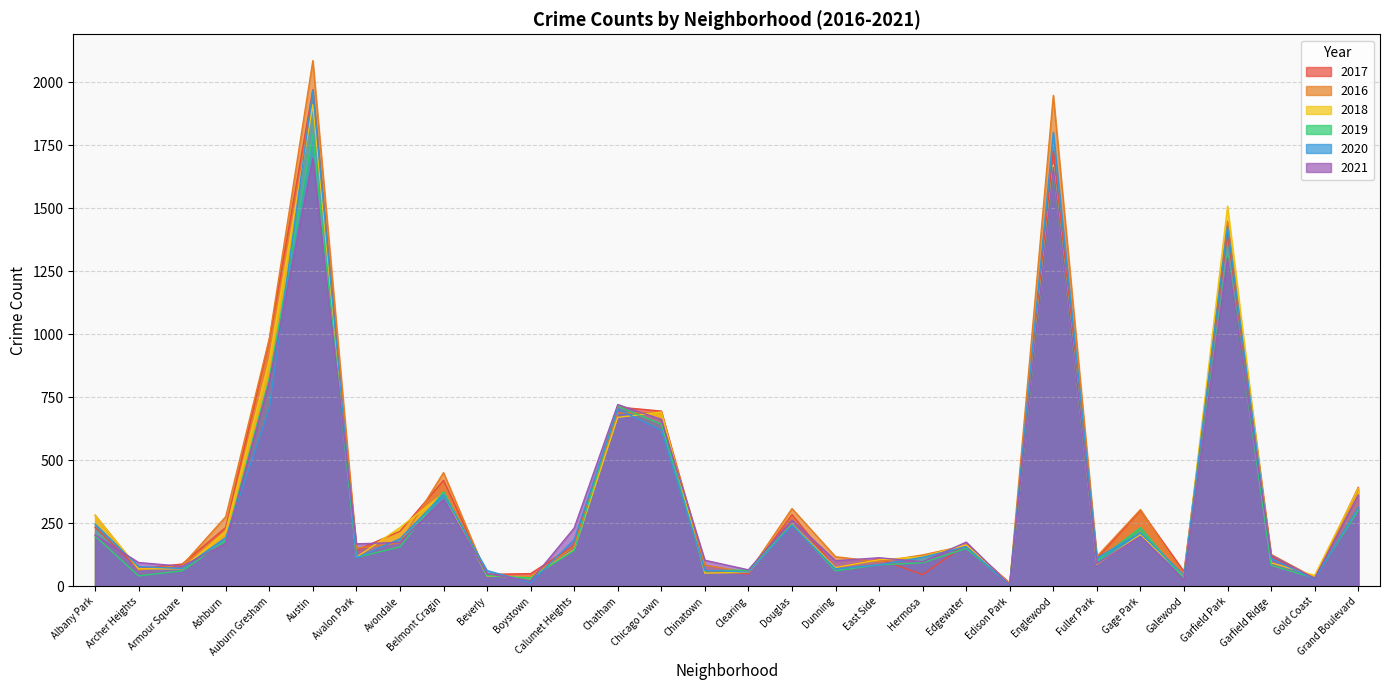

Is it true that 2021 equals 573 at Belmont Cragin?

False